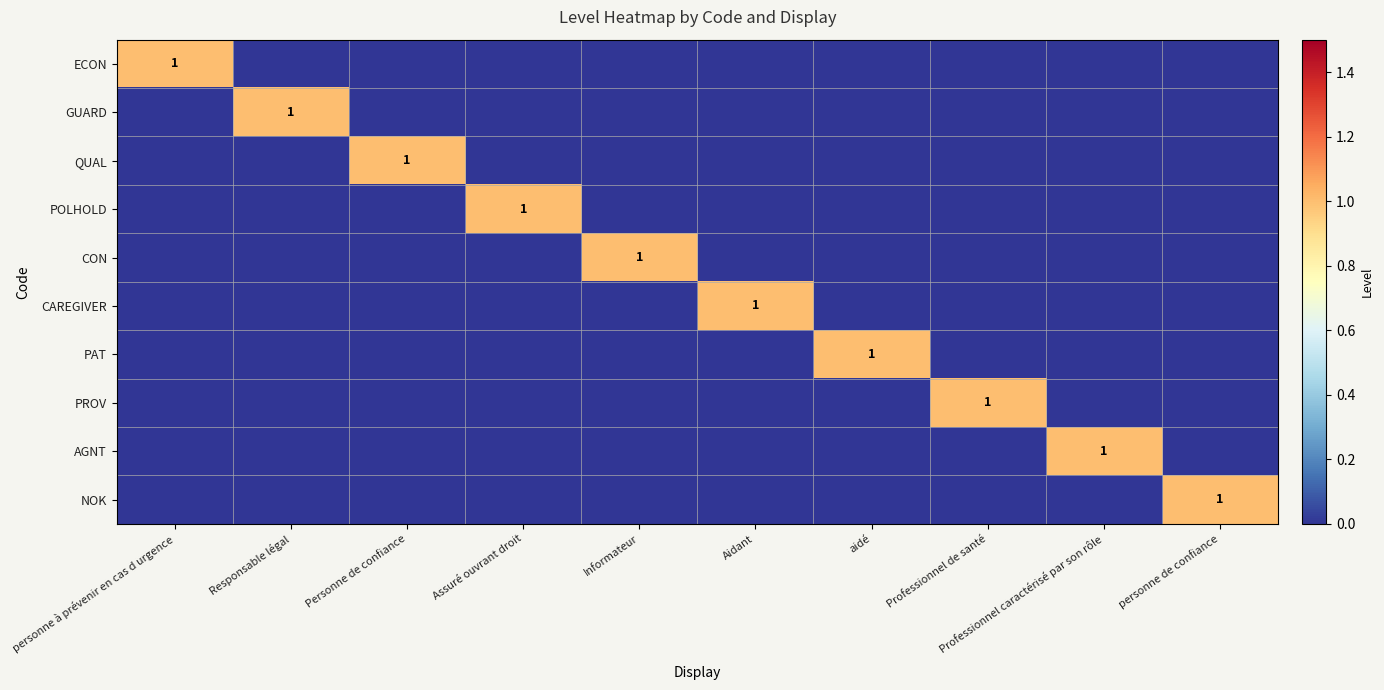

List the labels in order of QUAL value, smallest first.

personne à prévenir en cas d urgence, Responsable légal, Assuré ouvrant droit, Informateur, Aidant, aidé, Professionnel de santé, Professionnel caractérisé par son rôle, personne de confiance, Personne de confiance